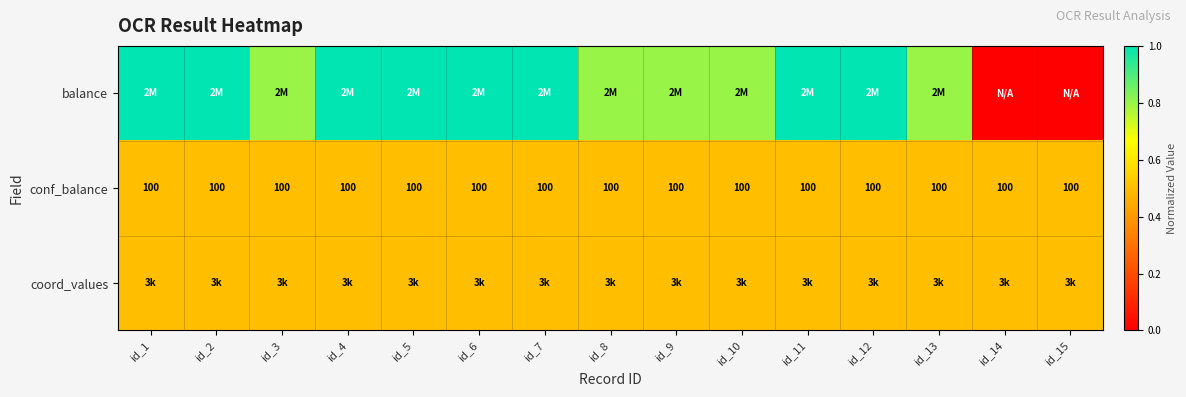

What is the average value of the conf_balance series?

100.0